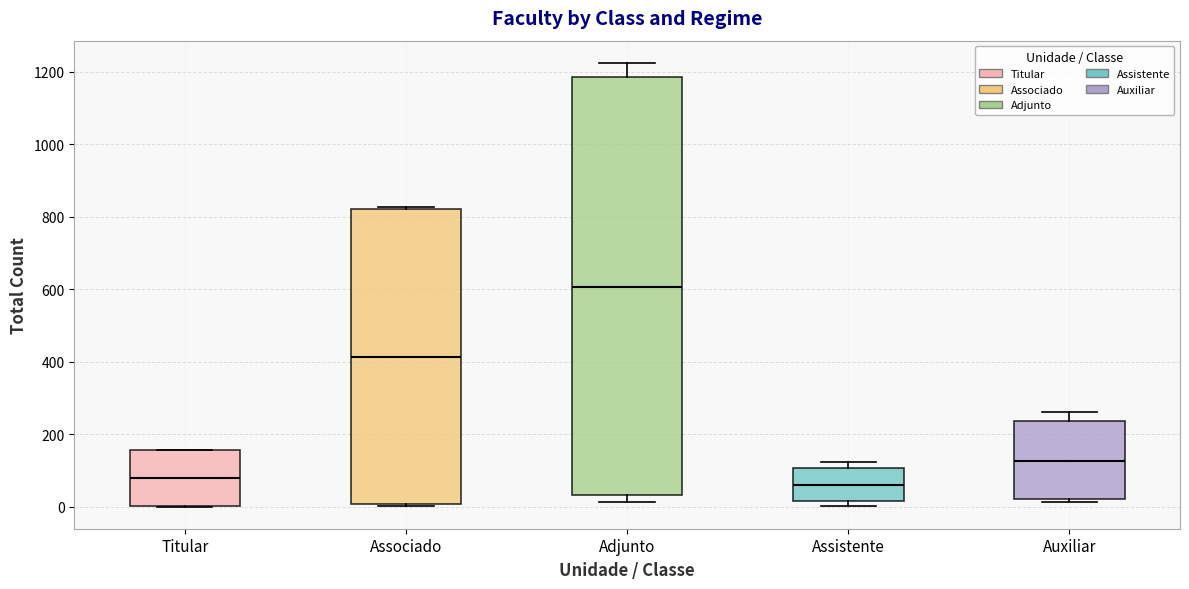

Which box is the tallest, from its lower edge to its upper edge?

Adjunto